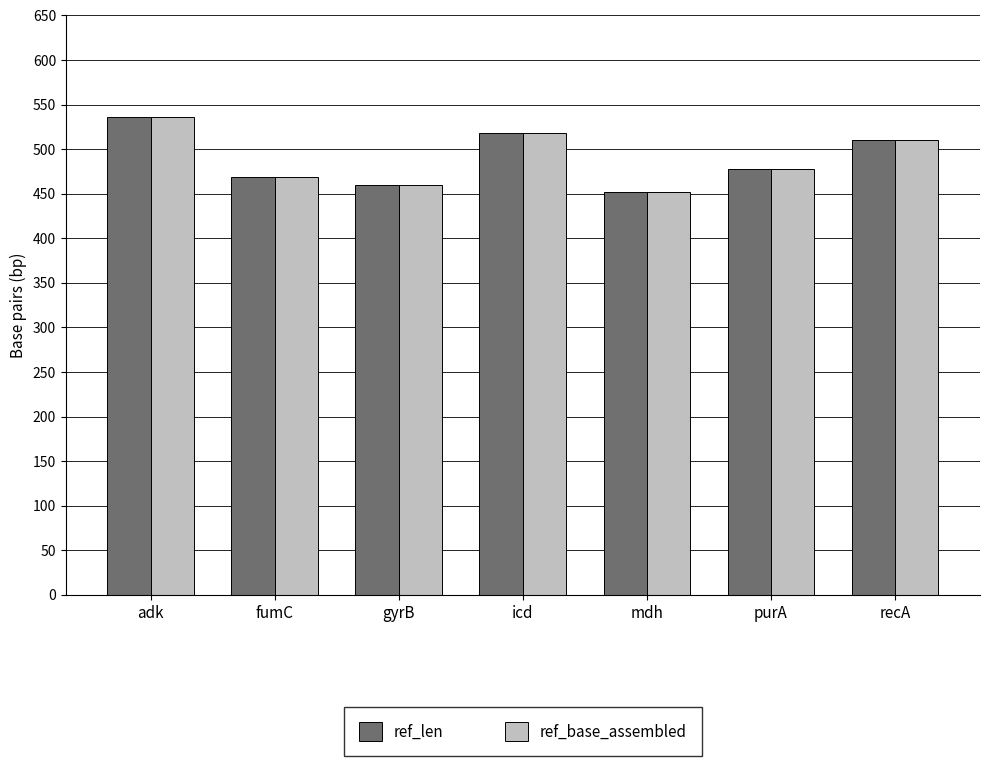

What is the label of the 1st bar from the right?

recA